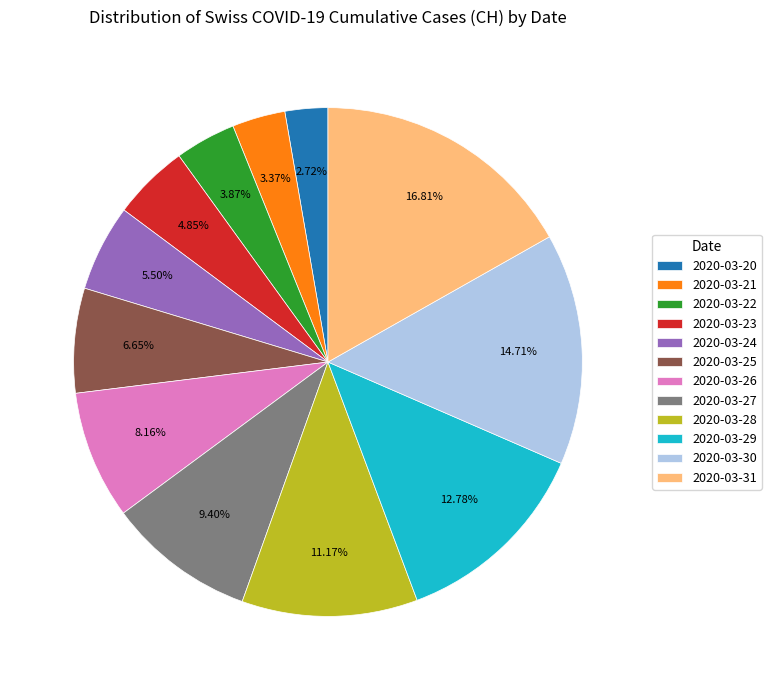

True or false: 2020-03-24 accounts for 14% of the total.

False